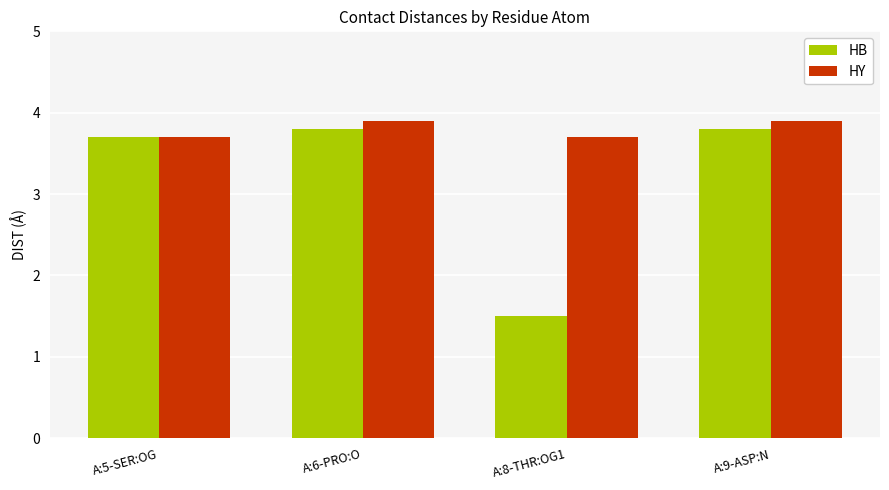

What position from the left is A:9-ASP:N?

4